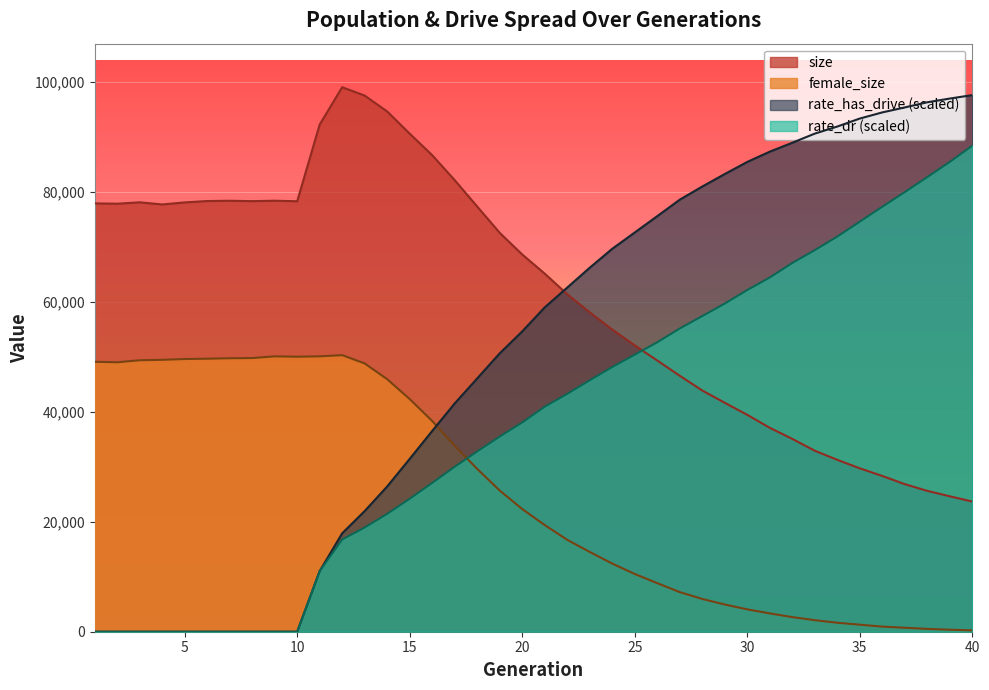

What is the spread (max minus min) of values at 33?

88520.3